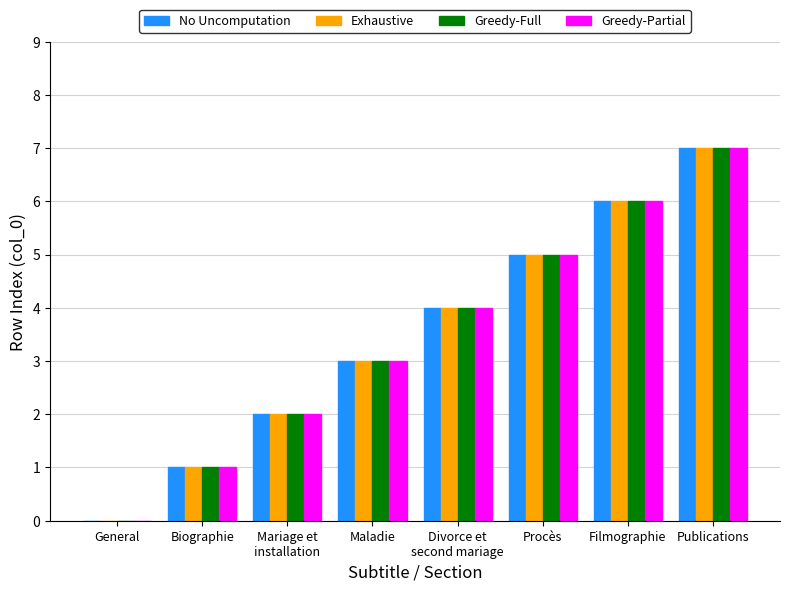

What is the approximate value of Exhaustive at Procès?

5